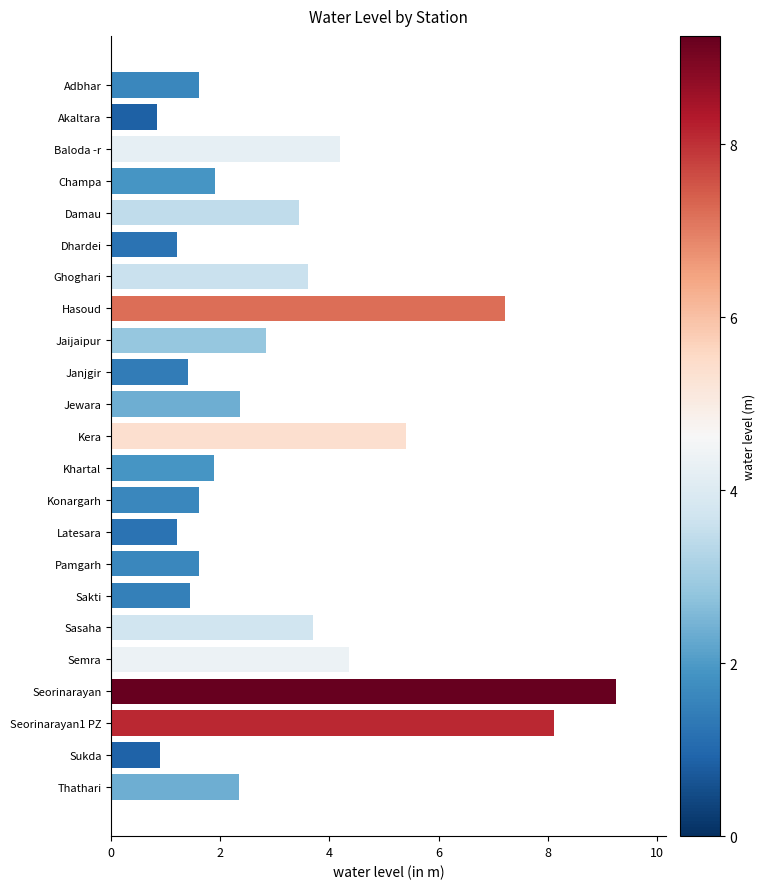

Which category has the highest value across all series?

Seorinarayan